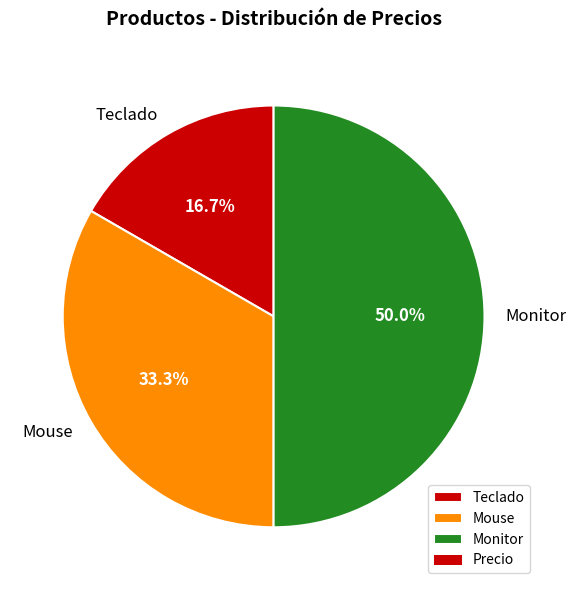

Does Teclado account for over 50% of the chart?

No